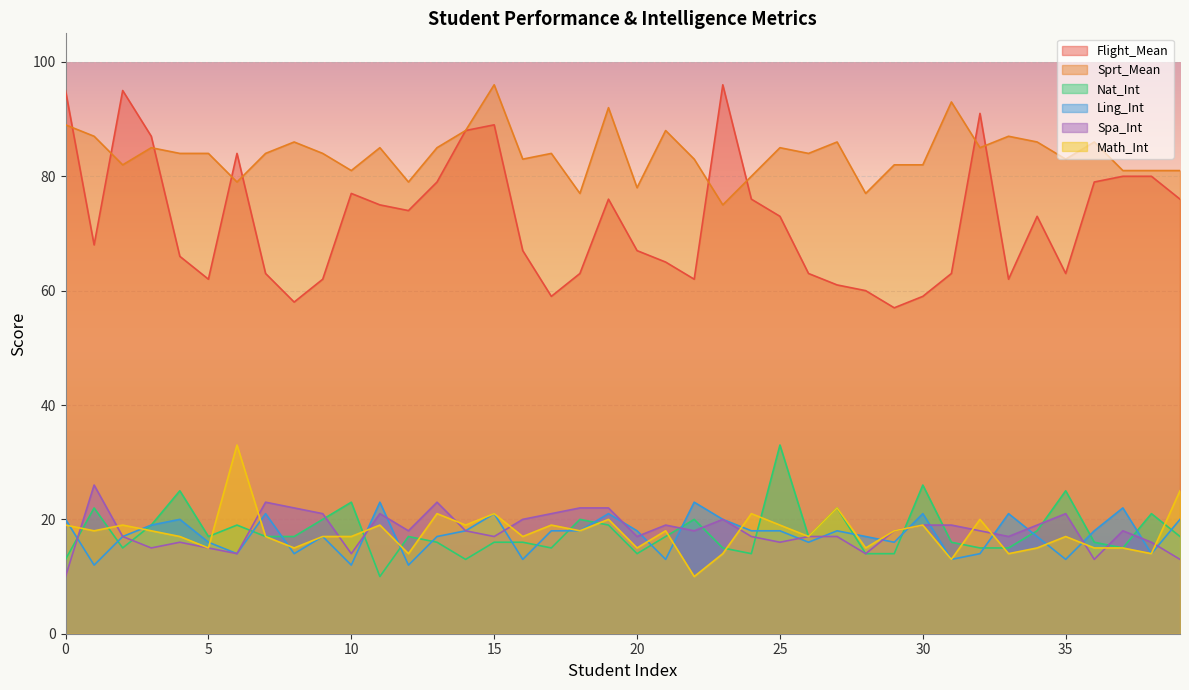

In Flight_Mean, how many points are higher than both neighbors (excluding endpoints)?

8